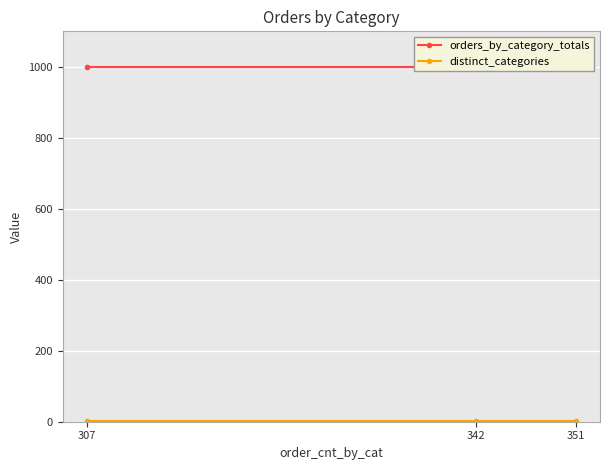

True or false: distinct_categories has a value of 2 at 307.

False